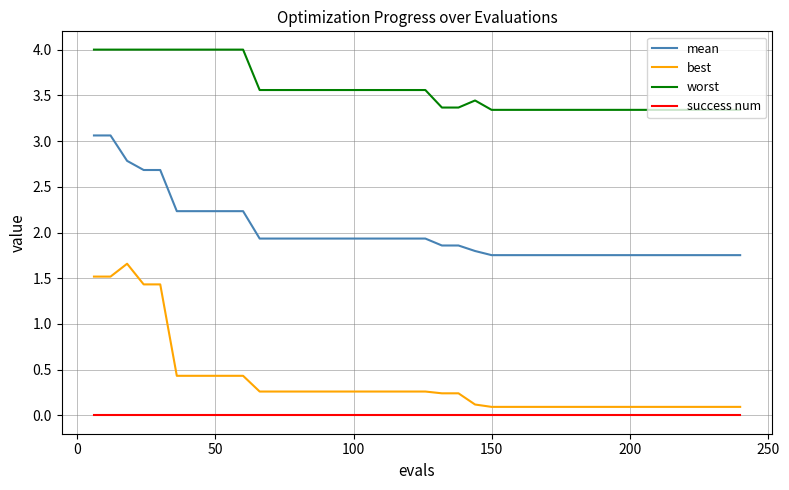

Rank the series by their maximum value, from highest to lowest.

worst, mean, best, success num